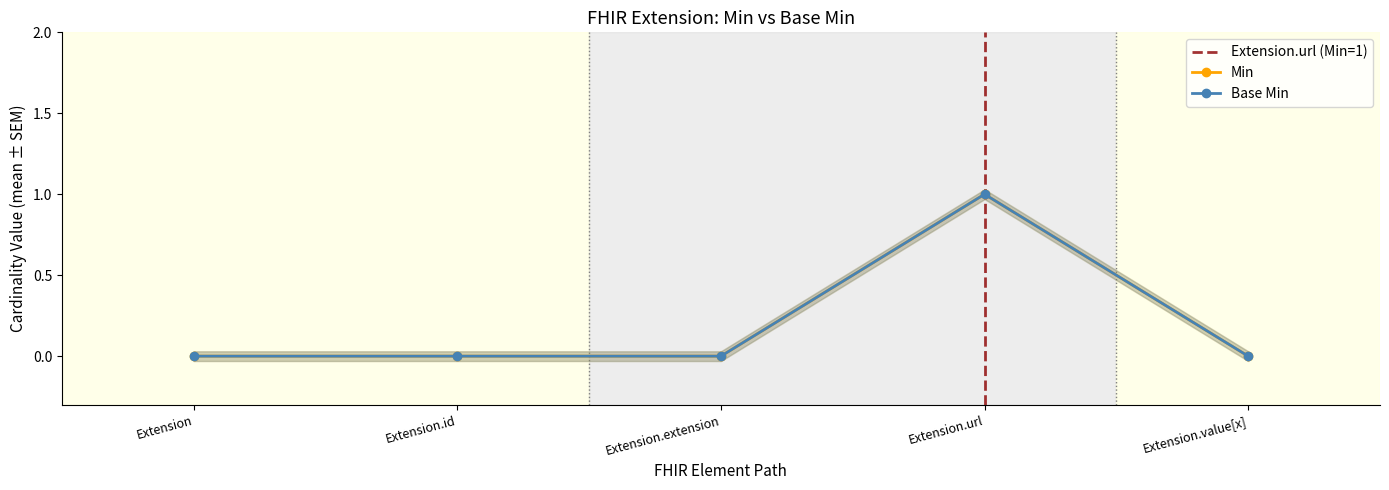

Reading right to left, transcribe all the data shown in this chart.

Min: 0	1	0	0	0
Base Min: 0	1	0	0	0